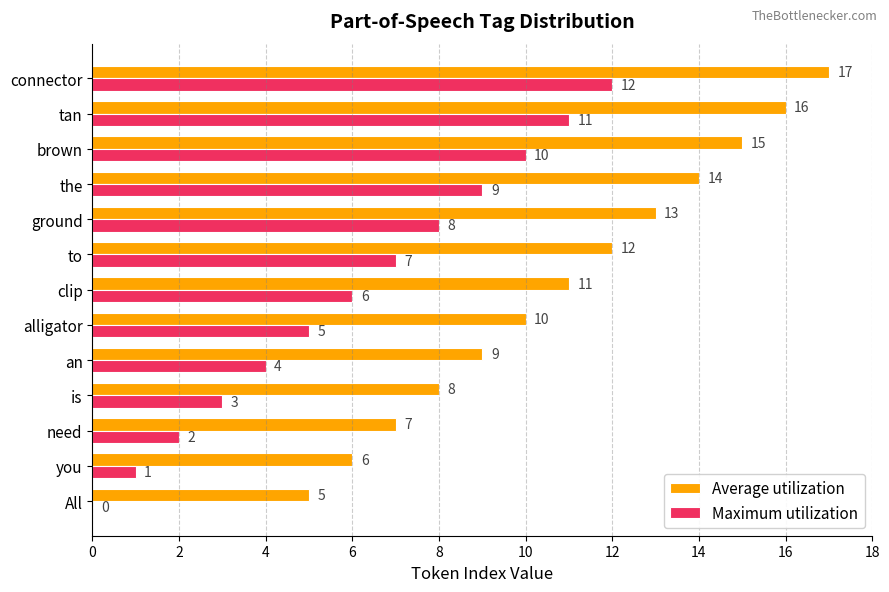

The Maximum utilization series shows 6 at clip. True or false?

True